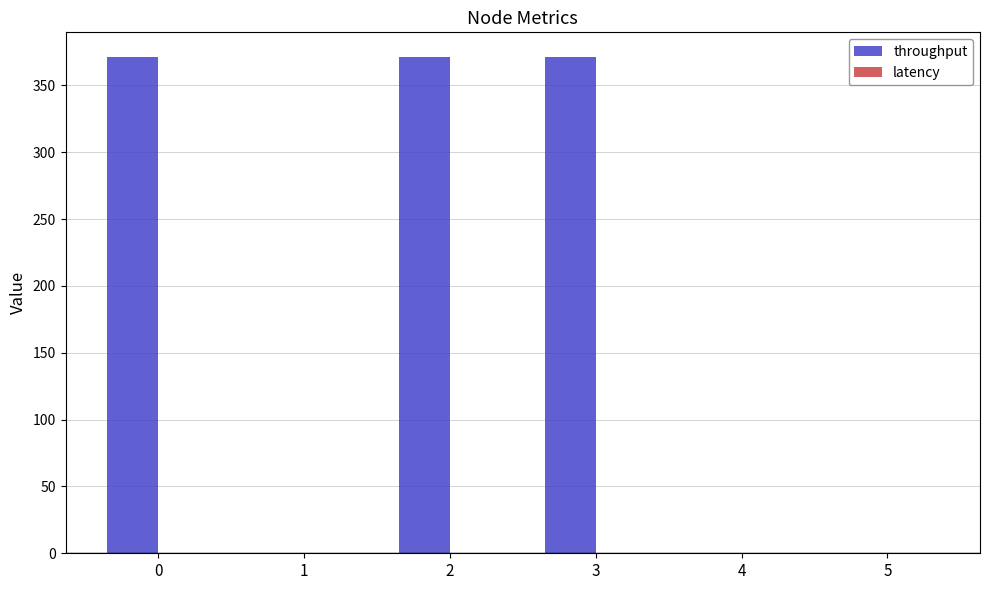

What is the maximum value for throughput?

371.1